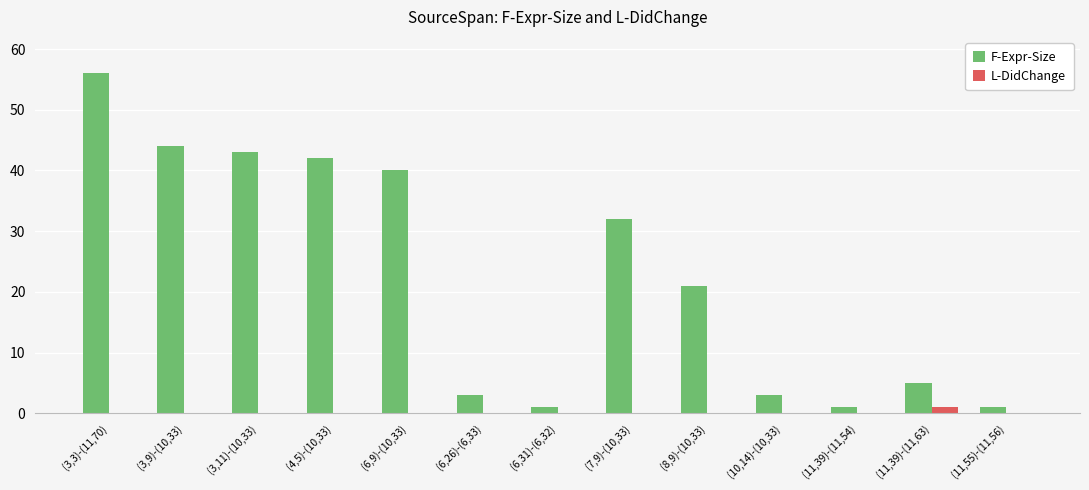

Reading left to right, transcribe all the data shown in this chart.

F-Expr-Size: 56	44	43	42	40	3	1	32	21	3	1	5	1
L-DidChange: 0	0	0	0	0	0	0	0	0	0	0	1	0